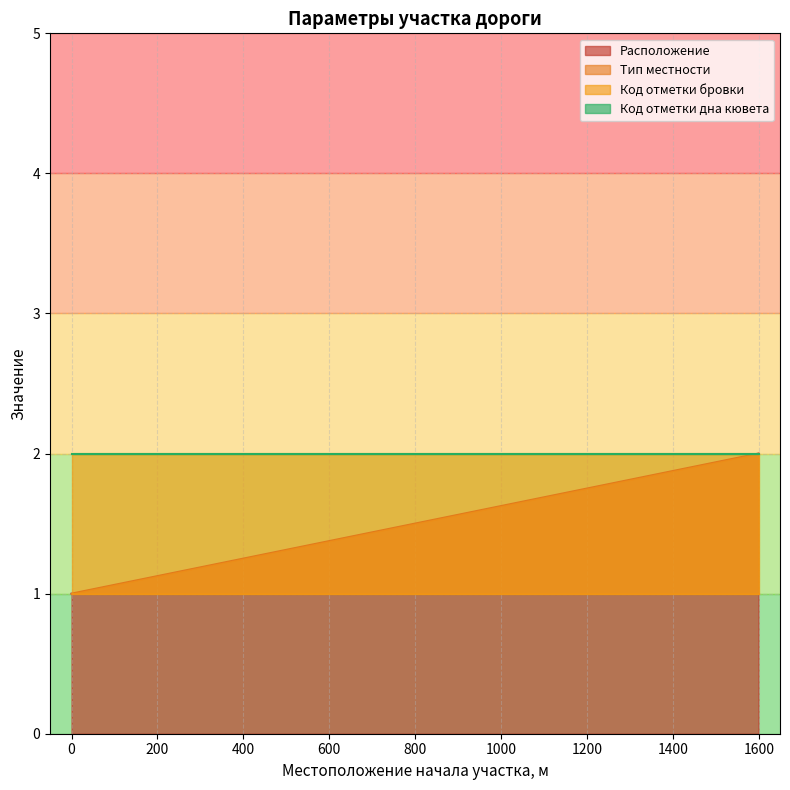

What value does the Расположение series have at 0?

1